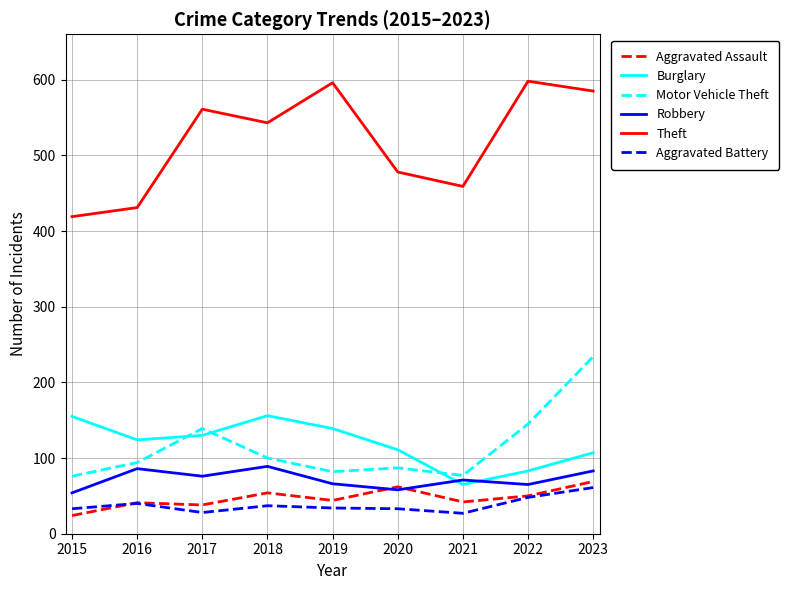

The value of Burglary at 2018 is 156. True or false?

True